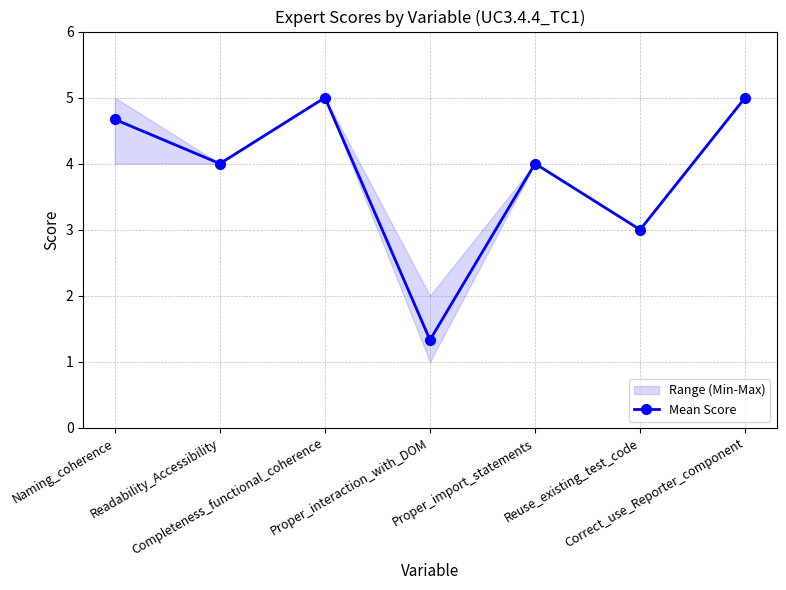

The value at Proper_import_statements is 6.9. True or false?

False